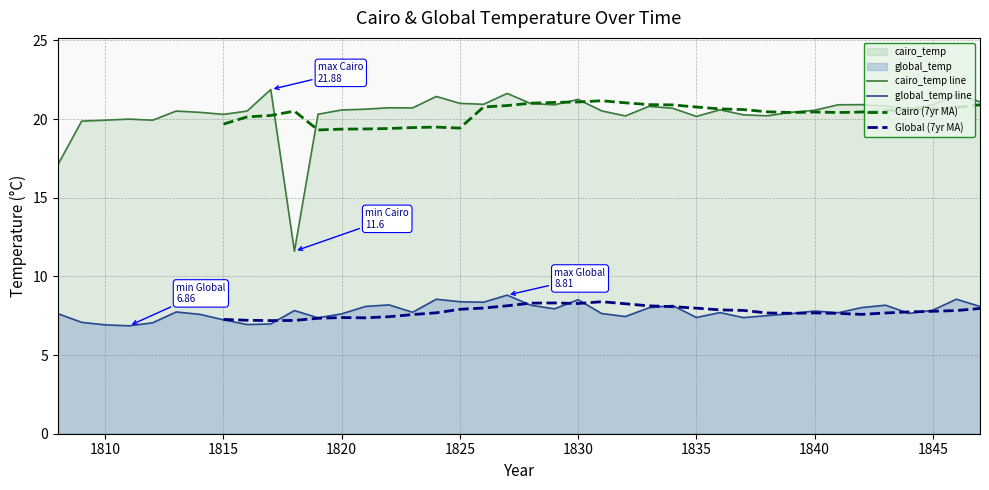

What is the minimum value for global_temp line?

6.9